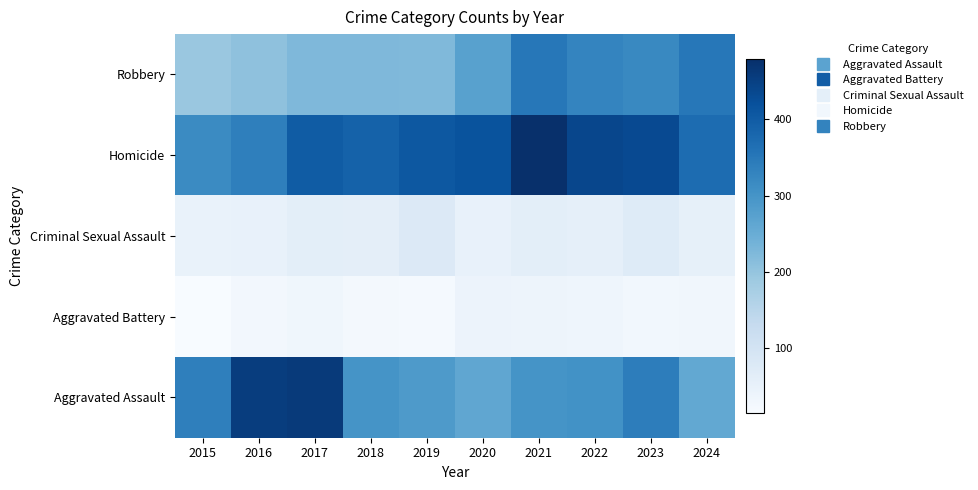

Which series changed the most between 2017 and 2019?

Aggravated Assault